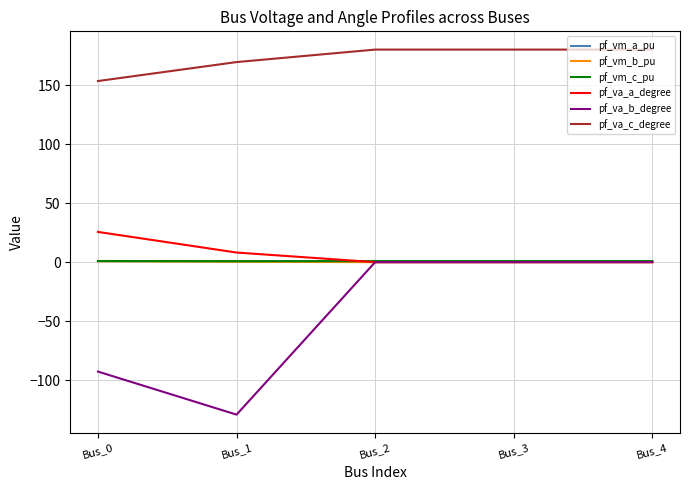

What is the difference between the maximum and minimum values in the pf_va_c_degree series?

26.6